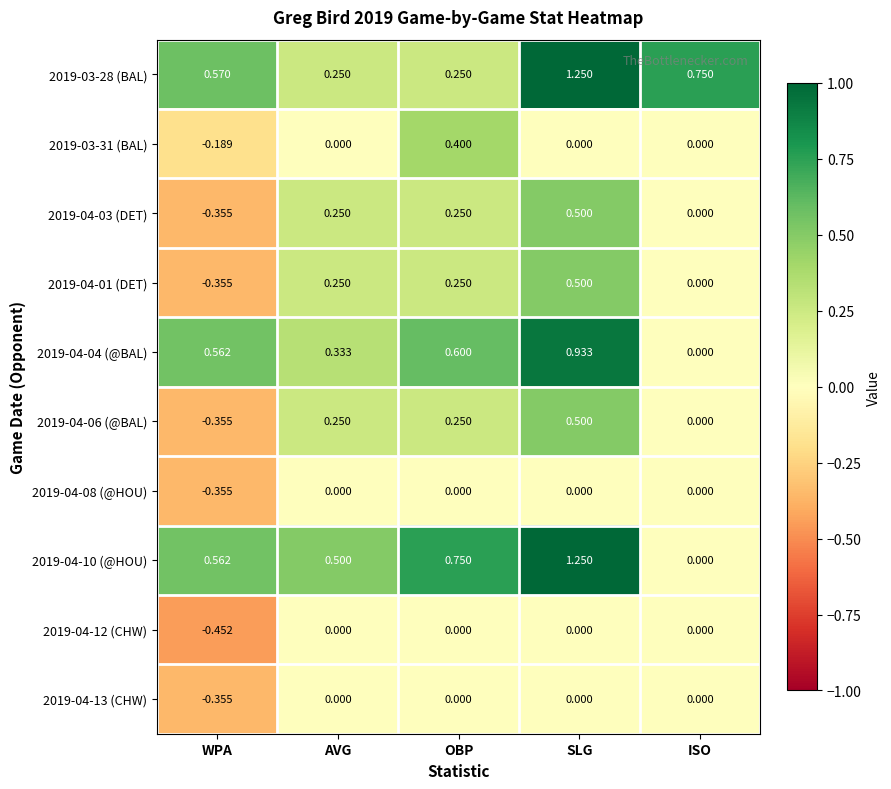

Is the value of 2019-03-28 (BAL) at OBP greater than the value of 2019-04-08 (@HOU) at AVG?

Yes